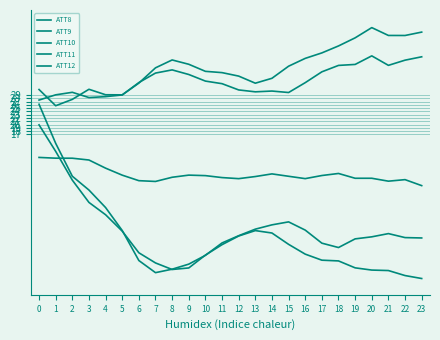

Is this an area chart (filled region under the line)?

No